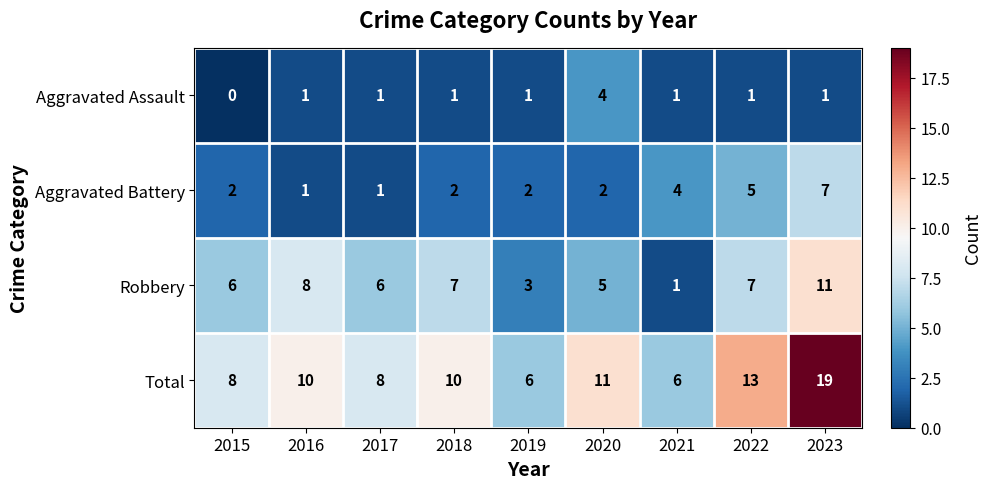

Between 2019 and 2022, which series saw the biggest shift?

Total